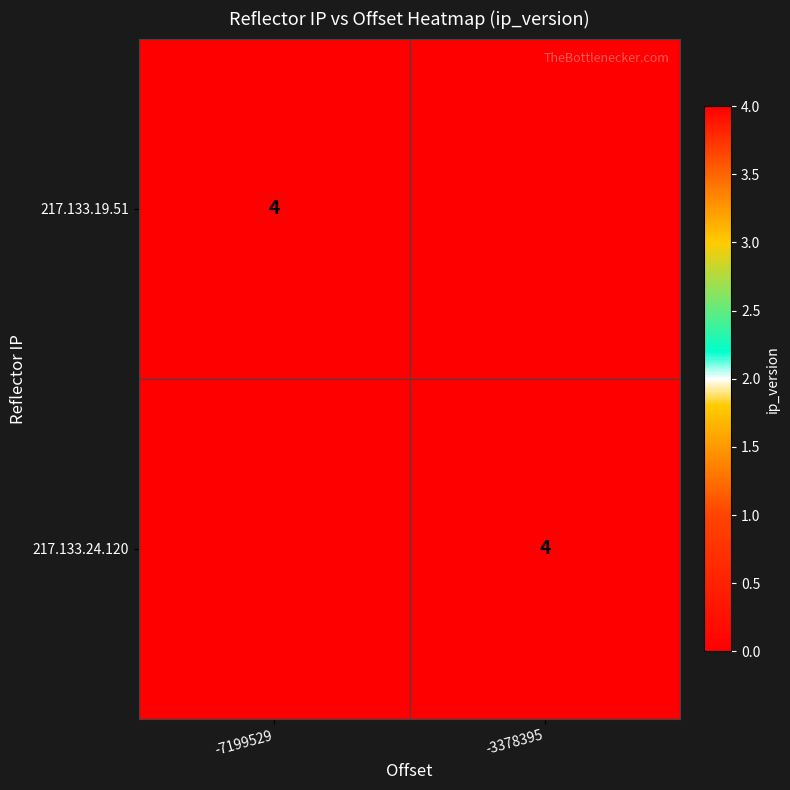

At which category is the sum across all series the highest?

-7199529